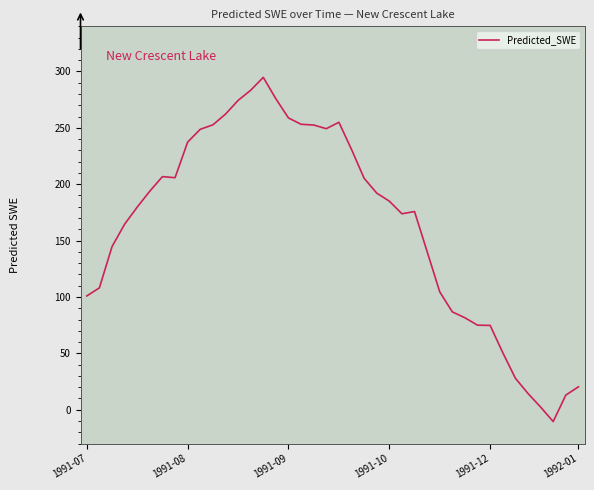

What is the maximum value shown in the chart?

294.7